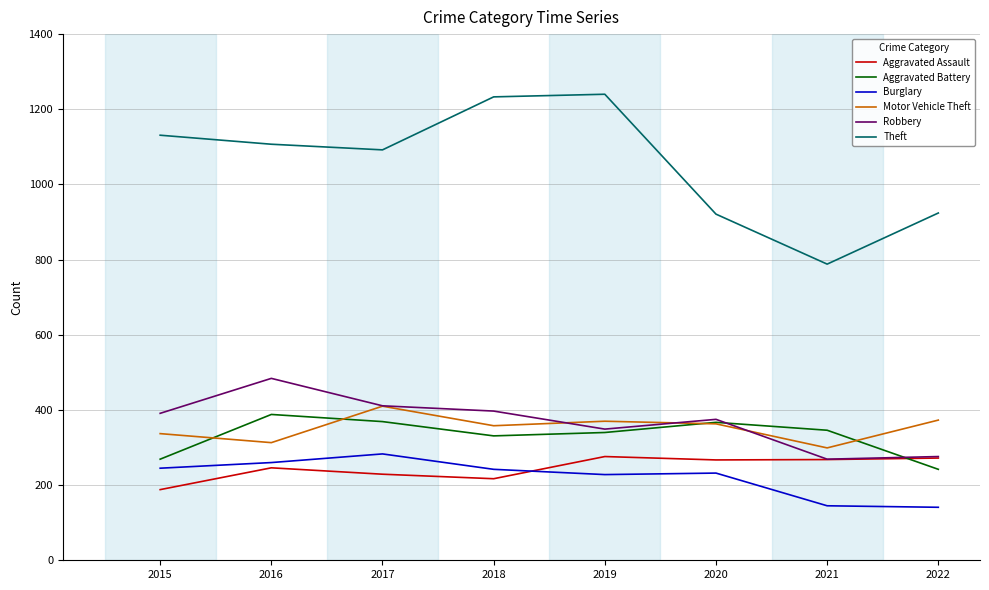

How many series are shown in this chart?

6